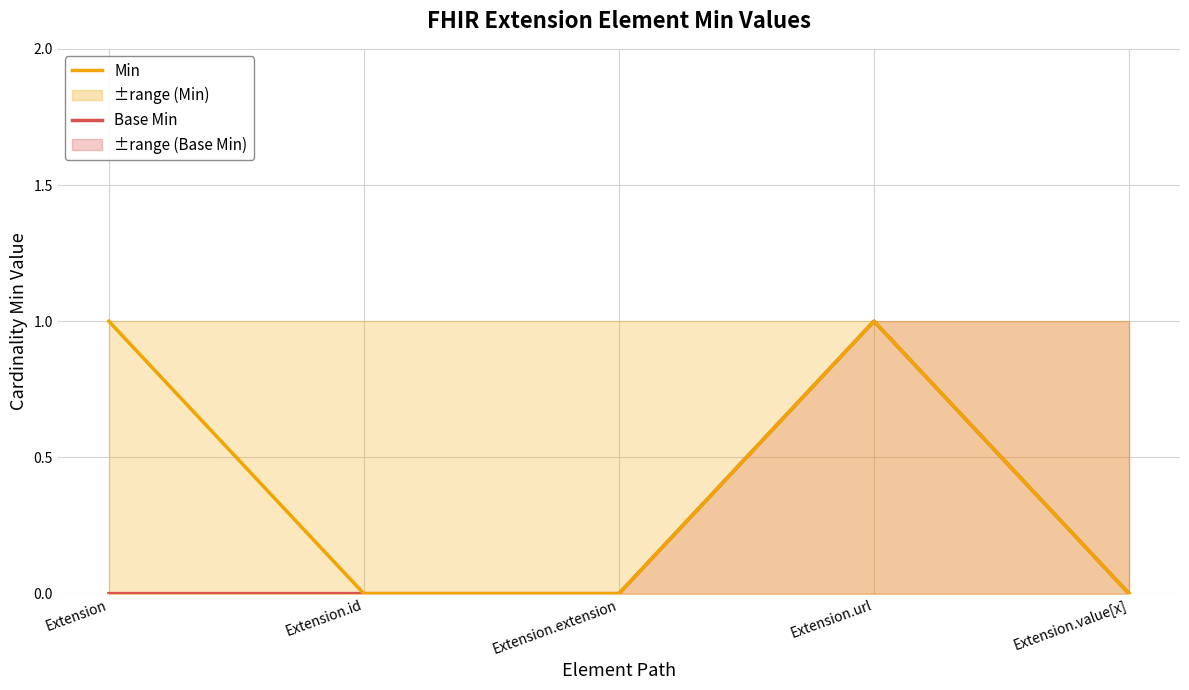

What is the sum of the Min values at Extension and Extension.id?

1